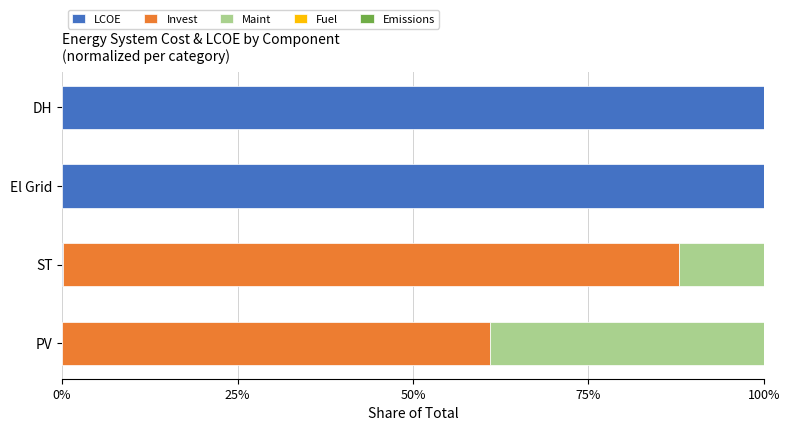

What is the maximum value for LCOE?

100.0